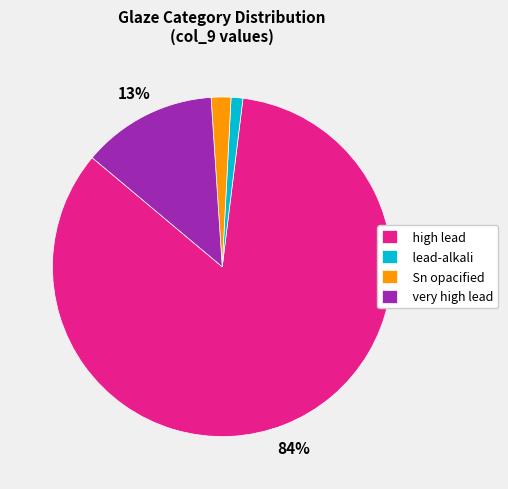

To the nearest percent, what is the difference between the largest and smallest slice percentages?

83%